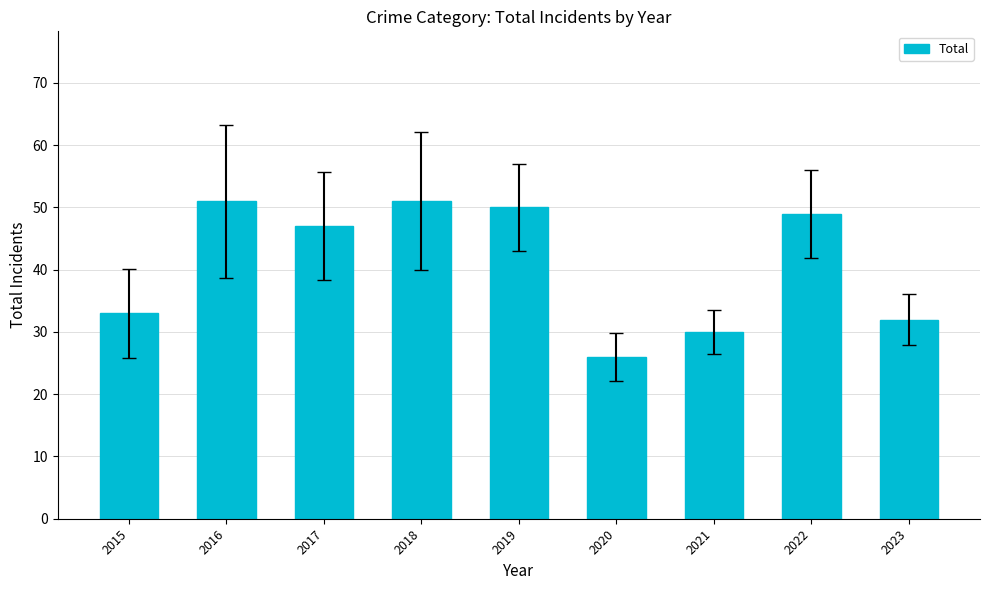

Reading left to right, list all the values displayed in this chart.

33	51	47	51	50	26	30	49	32